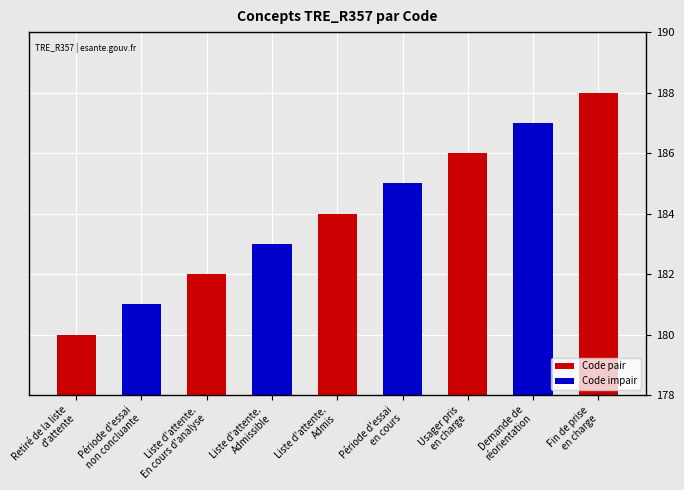

The chart shows a value of 79 at Fin de prise
en charge. True or false?

False